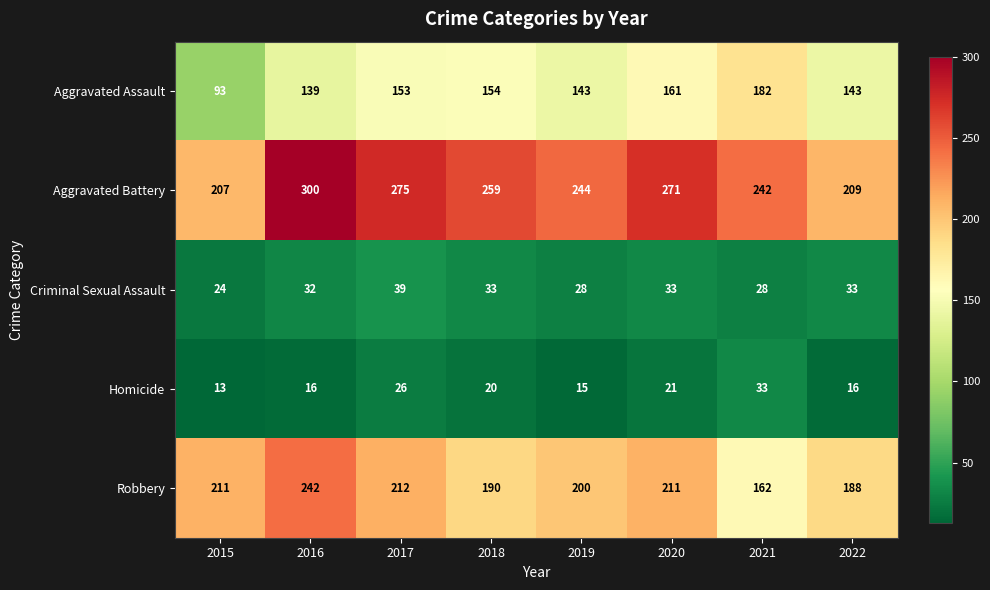

What is the difference between the second highest and minimum values in the Aggravated Assault series?

68